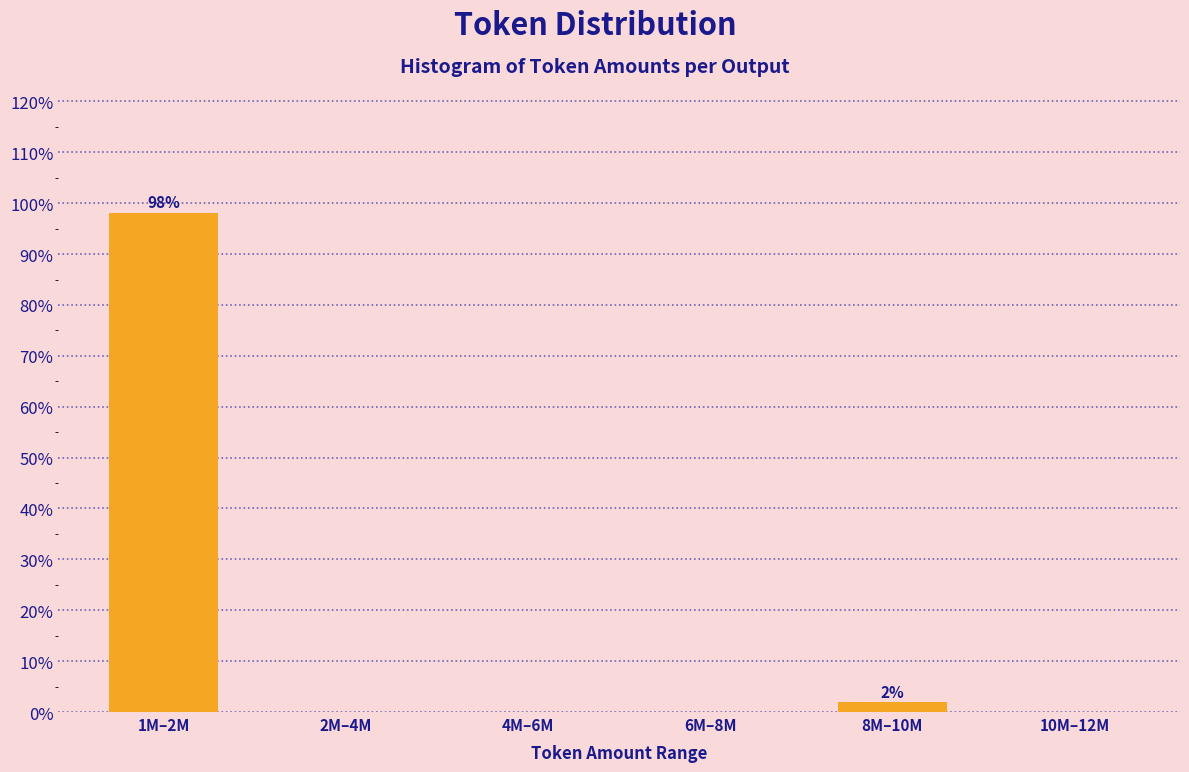

Reading left to right, list all the values displayed in this chart.

1M–2M=98.1	2M–4M=0.0	4M–6M=0.0	6M–8M=0.0	8M–10M=1.9	10M–12M=0.0